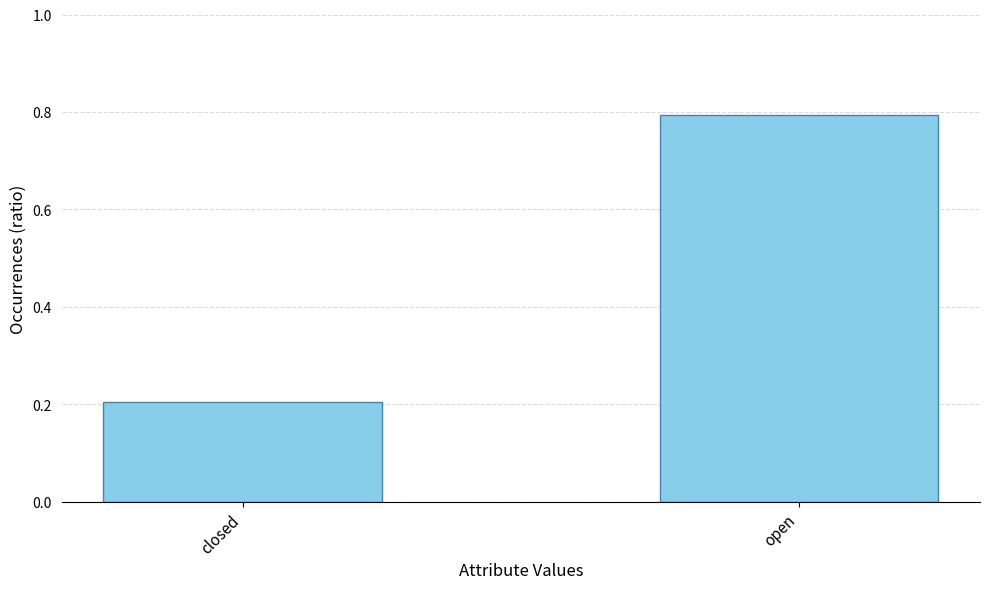

Reading left to right, what are all the values shown in this chart?

0.2	0.8